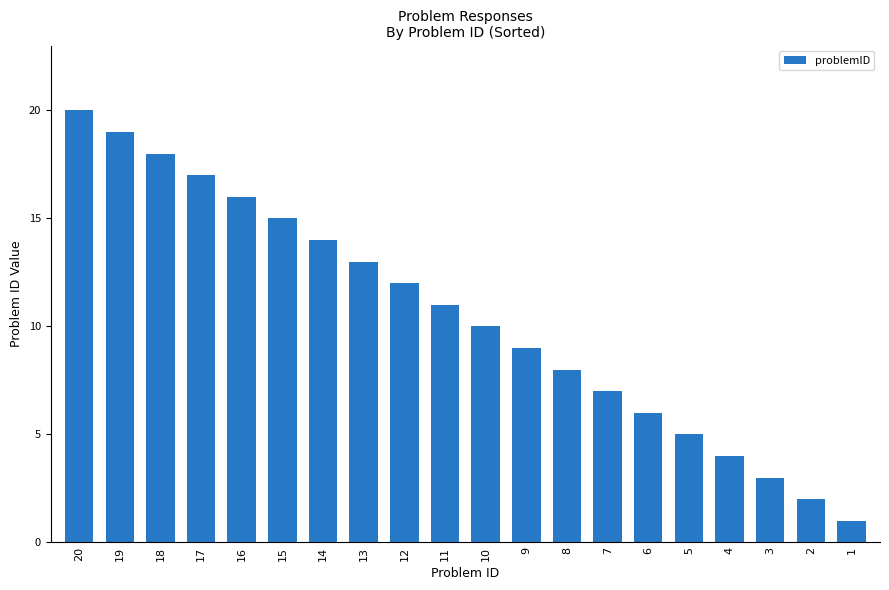

Is it true that the value at 20 is 28?

False